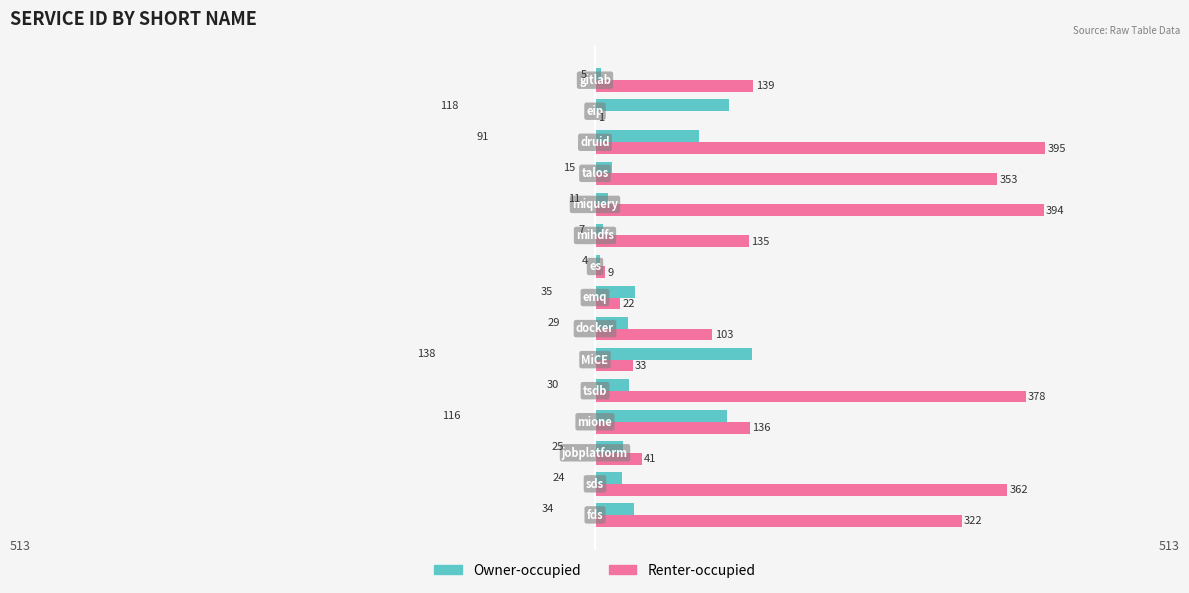

What is the maximum value shown in the chart?

395